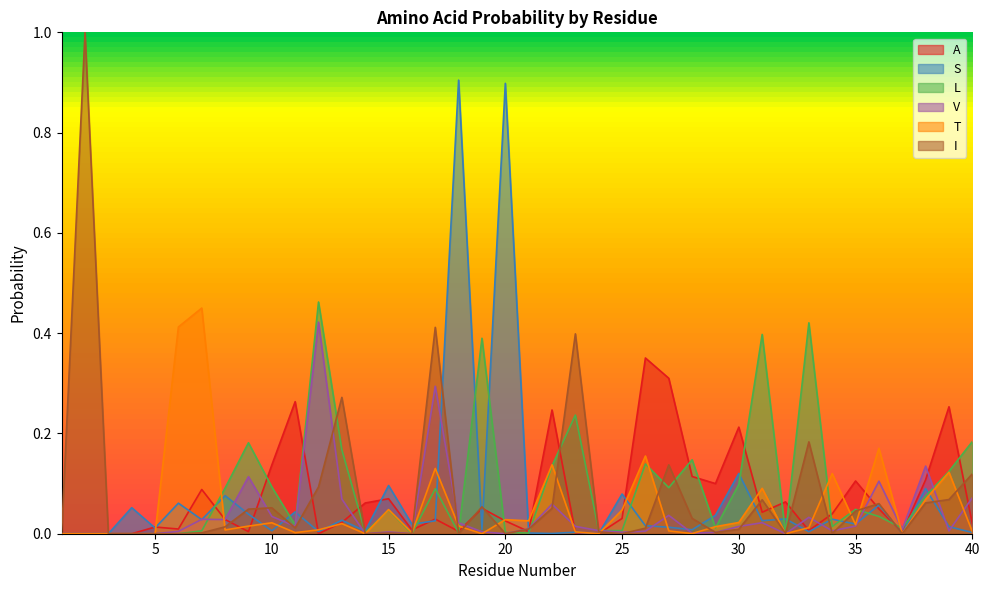

How many intersections are there between V and I?

13